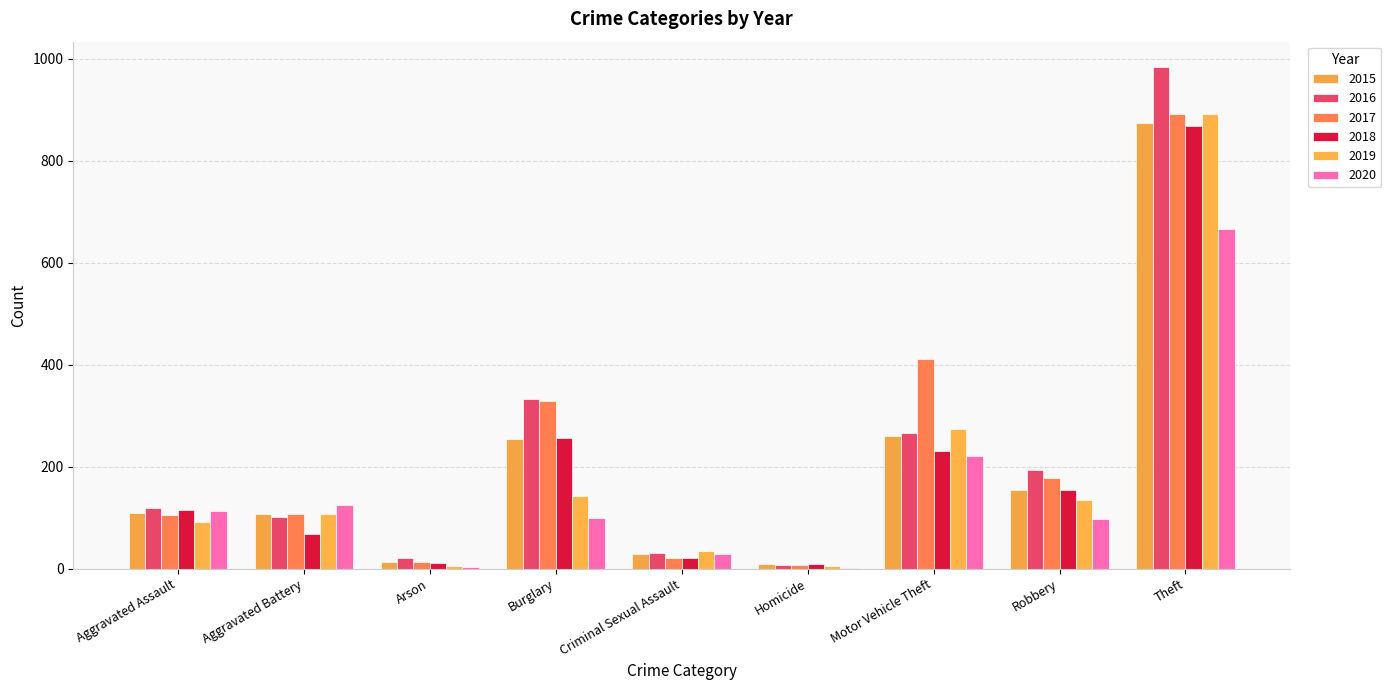

At which category is the sum across all series the highest?

Theft